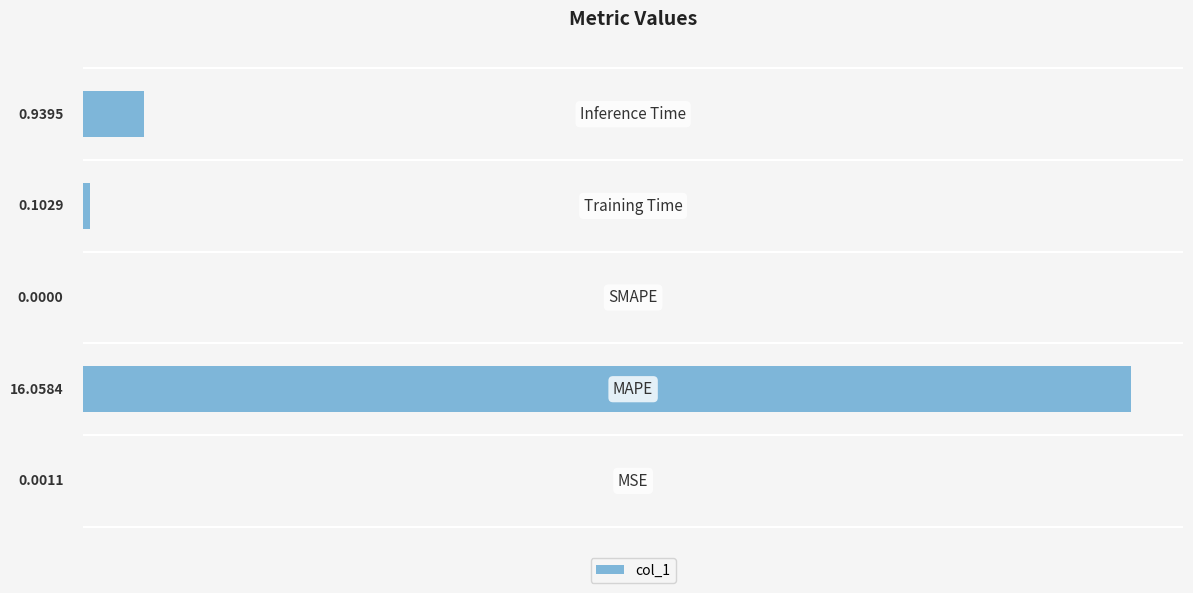

What is the sum of all values?

17.1